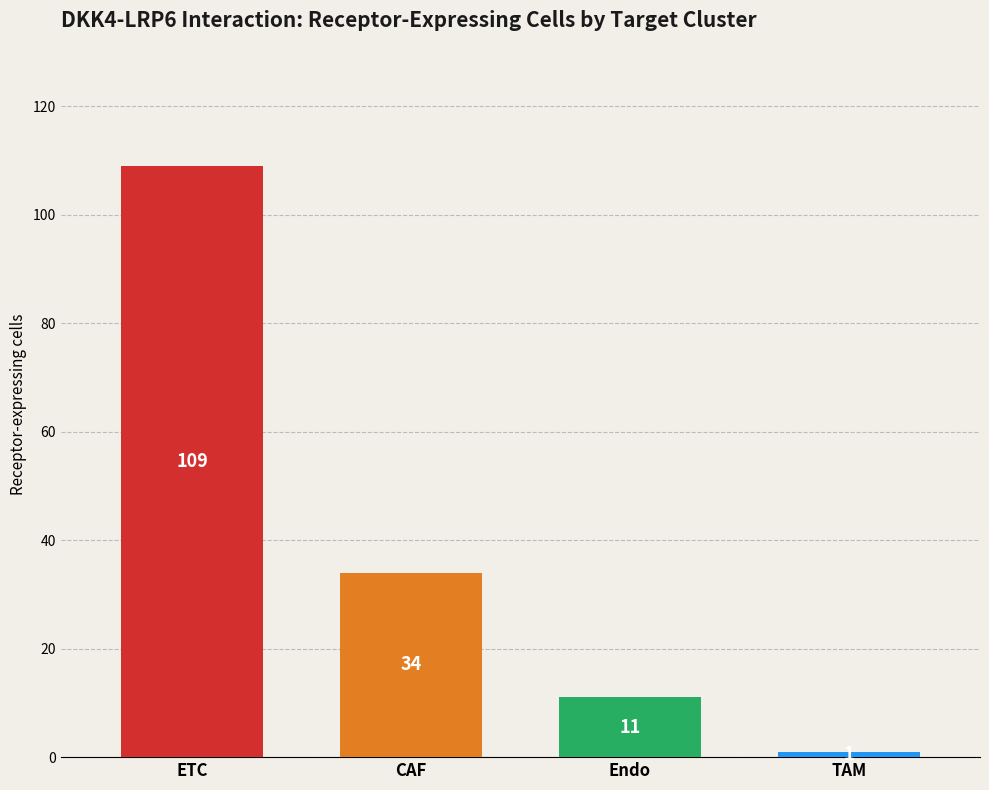

What position from the right is ETC?

4